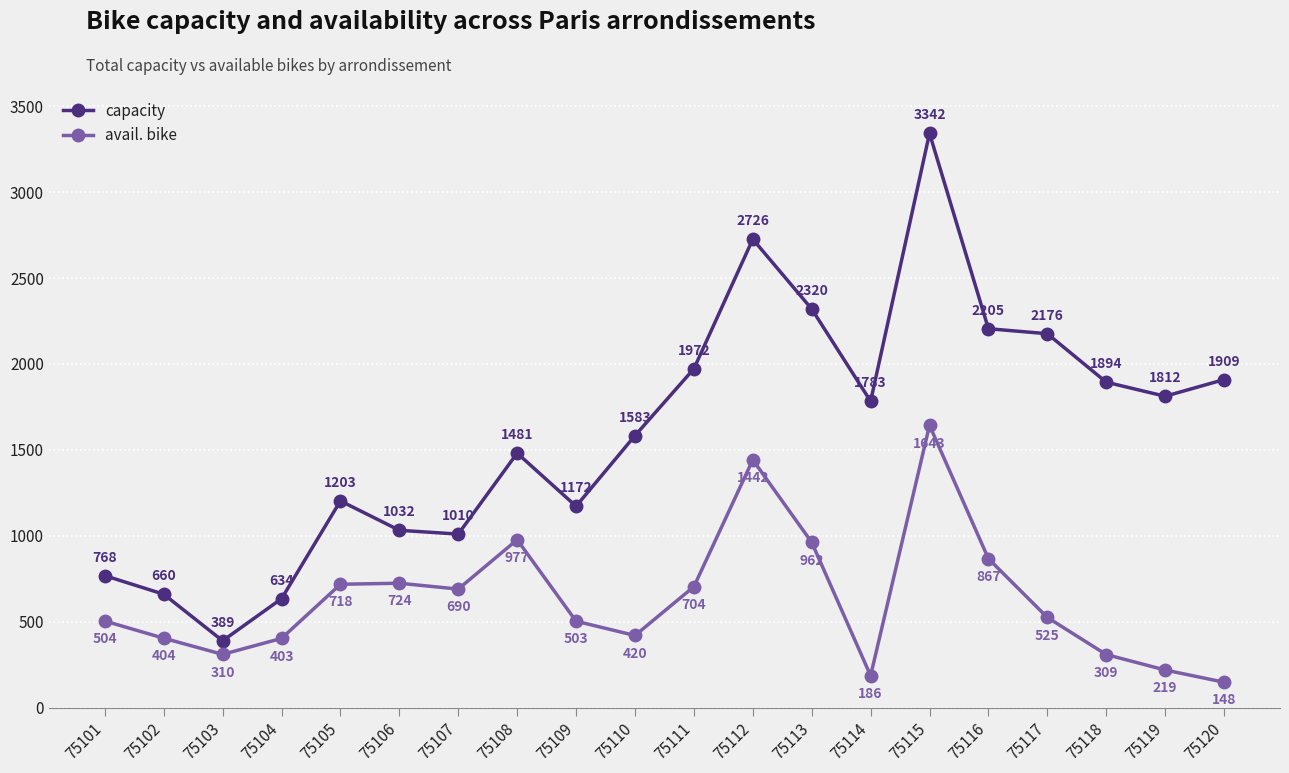

Between 75104 and 75112, which series saw the biggest shift?

capacity